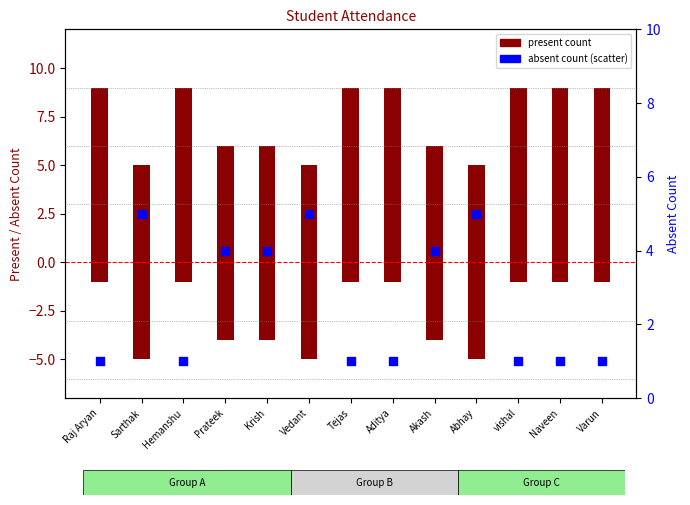

Is the value of present count at Abhay greater than the value of absent count (rank) at Abhay?

No